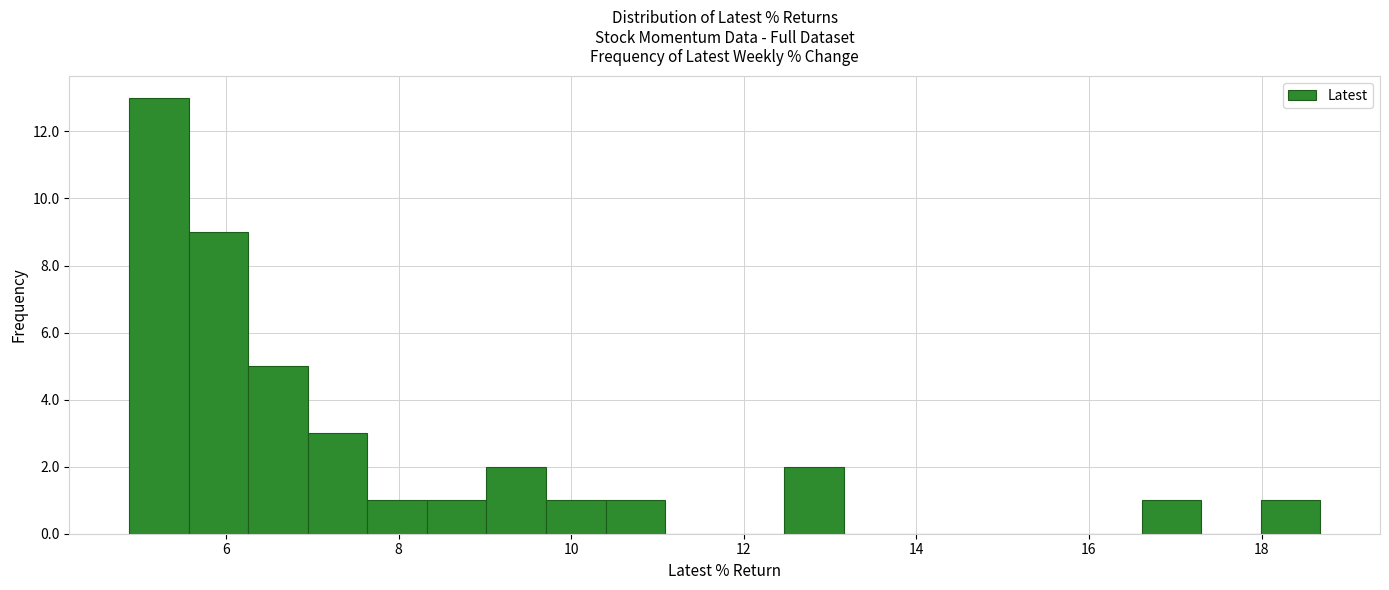

Around what value on the x-axis is the tallest bar? Give the approximate position of its centre, as read against the axis.

5.2